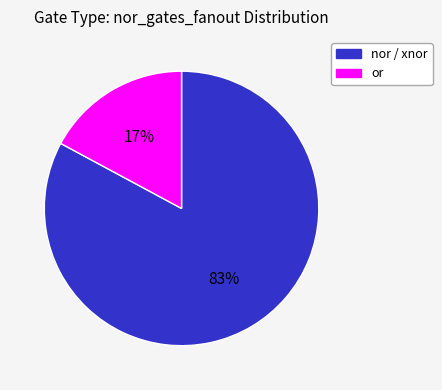

What is the majority slice?

nor / xnor